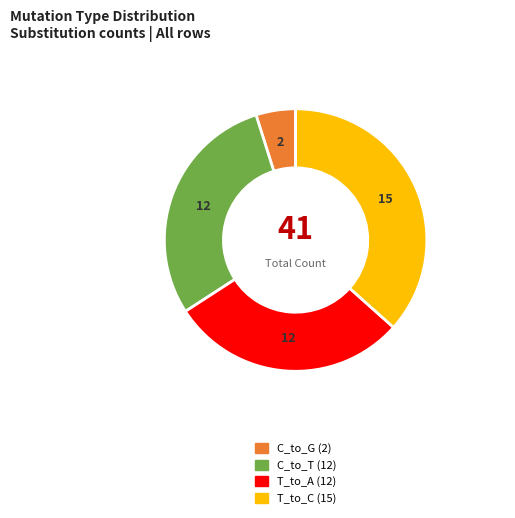

Which slice is the smallest?

C_to_G (2)